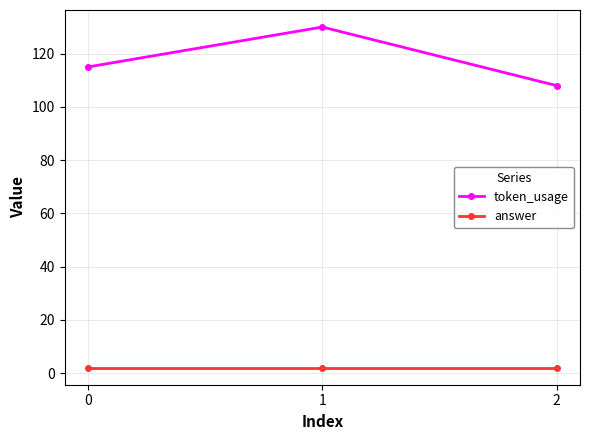

List the series in order of their overall mean, lowest first.

answer, token_usage